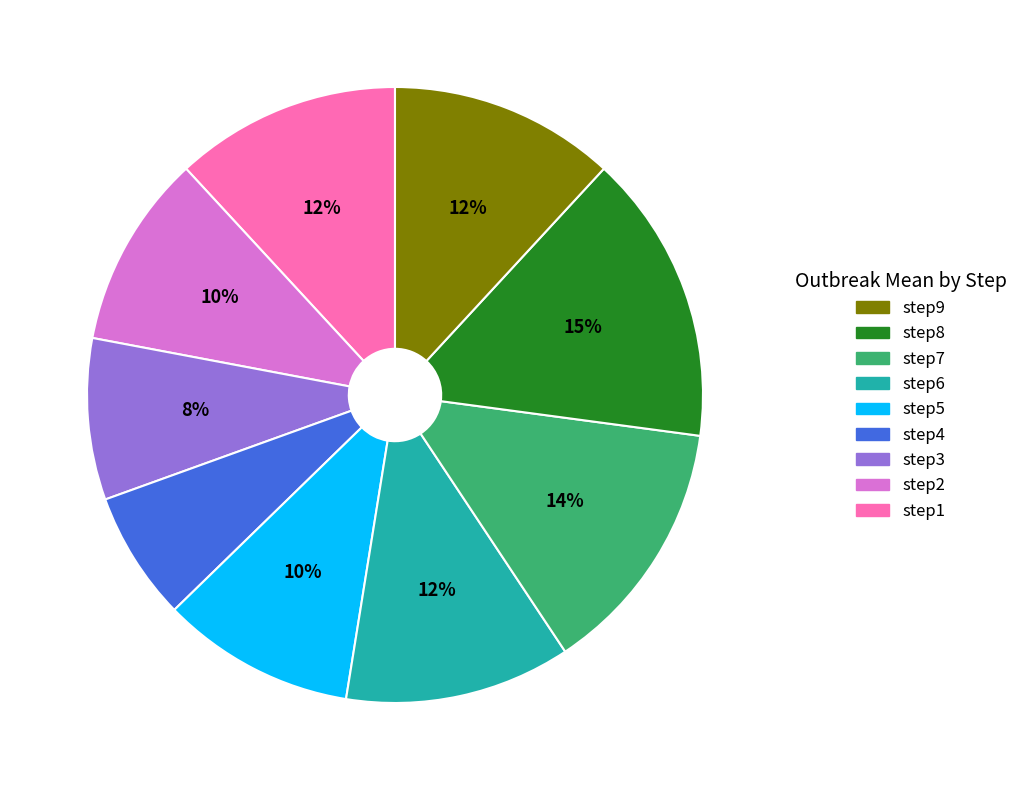

To the nearest percent, what is the average slice percentage?

11%